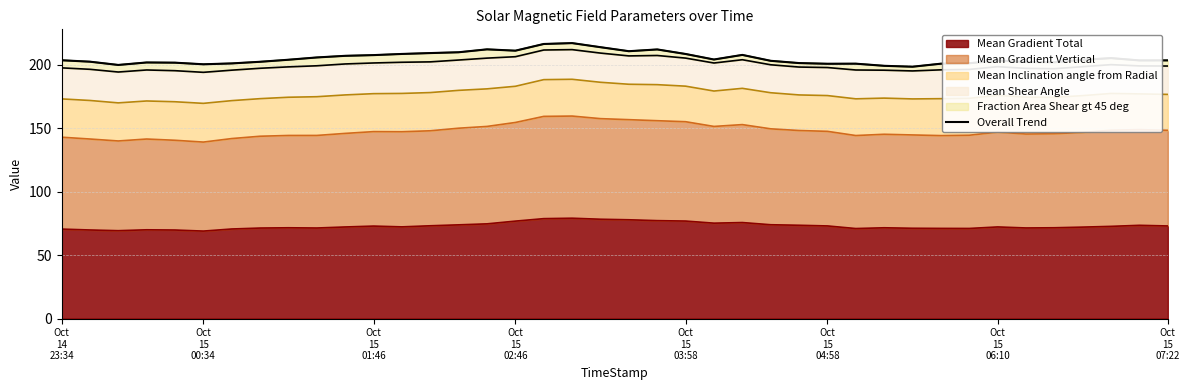

What is the lowest value of the Mean Gradient Total series?

69.0